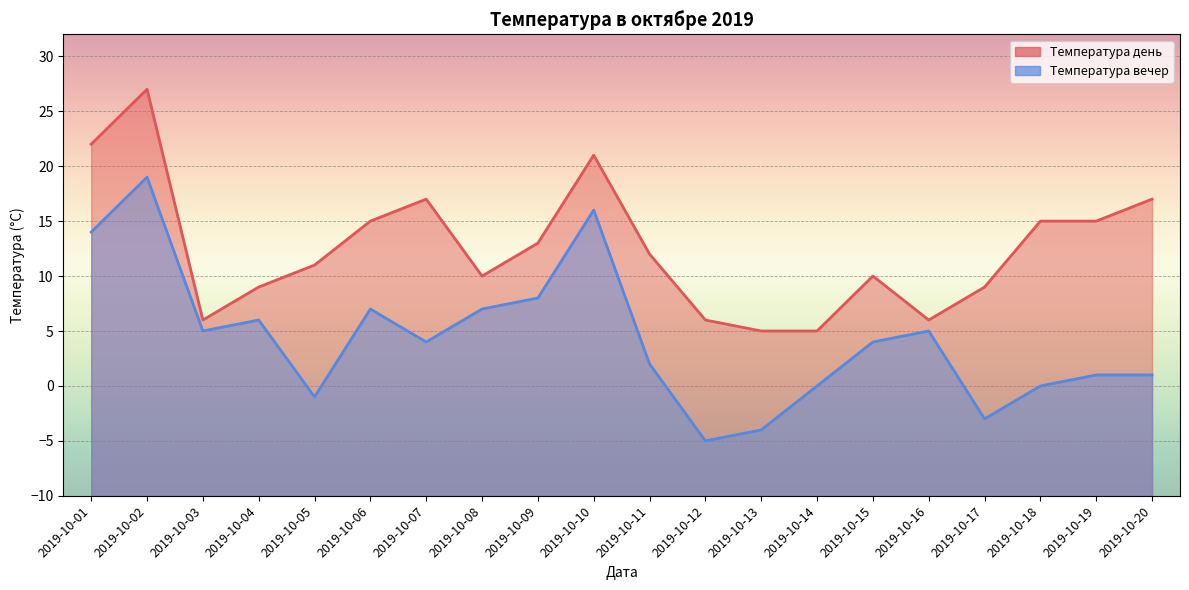

The Температура вечер series shows -8 at 2019-10-14. True or false?

False